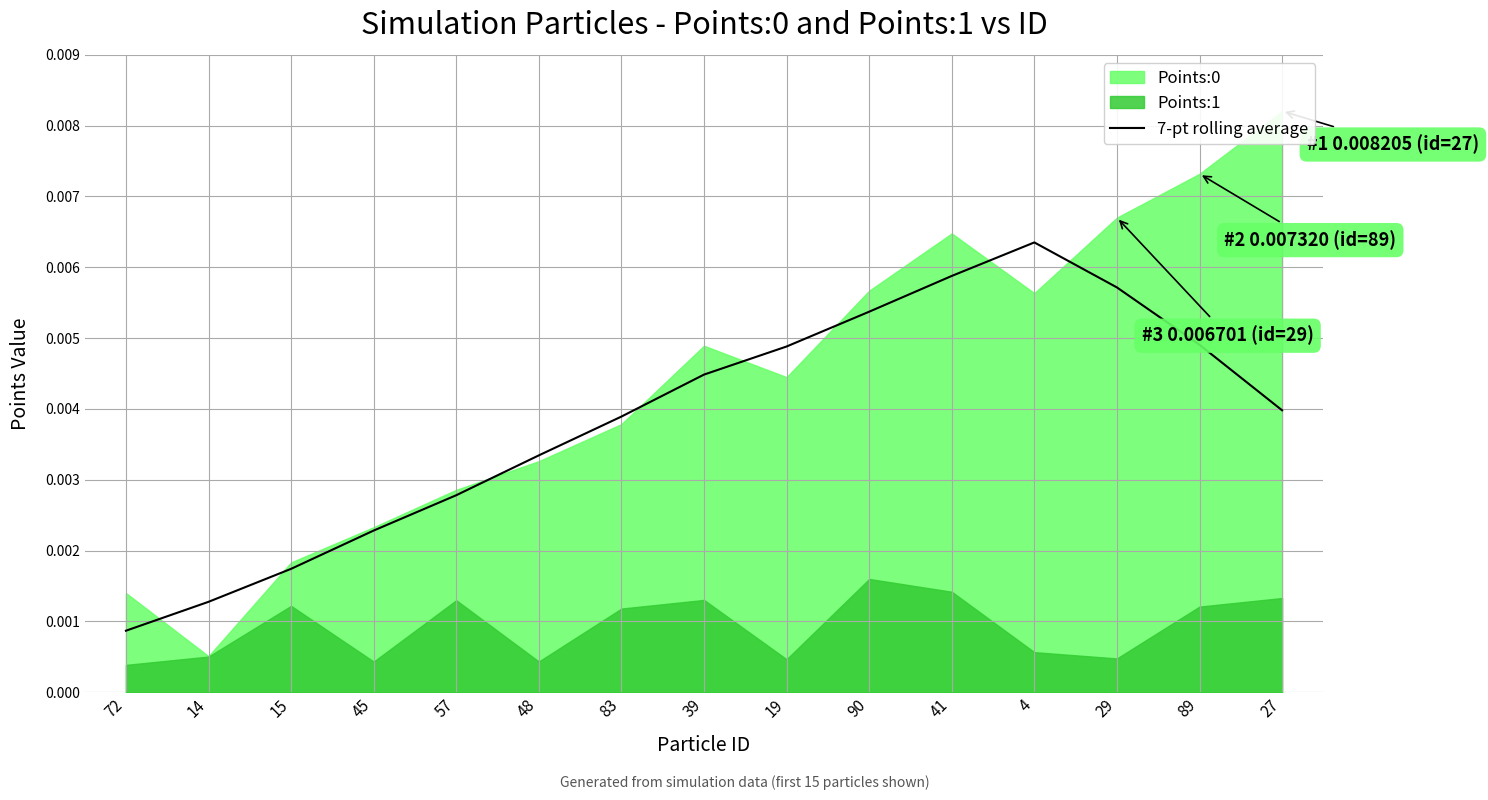

At which label does 7-pt rolling average reach its peak?

4